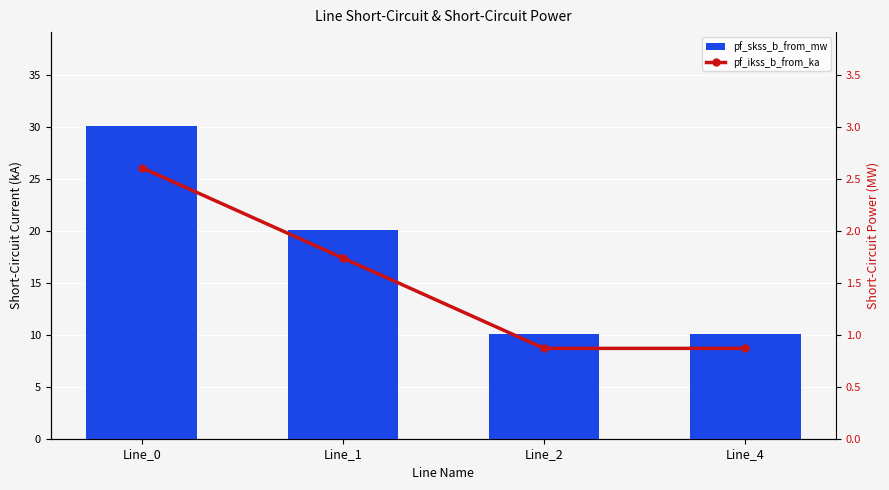

Count the number of categories in the chart.

4